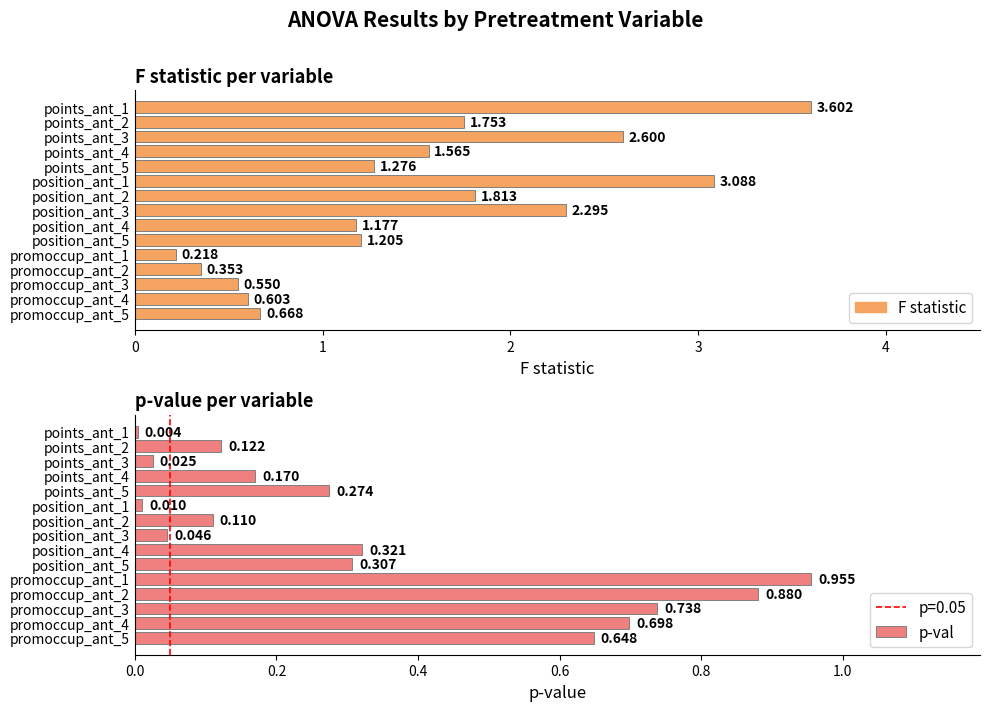

List the labels in order of p-val value, largest first.

10, 11, 12, 13, 14, 8, 9, 4, 3, 1, 6, 7, 2, 5, 0